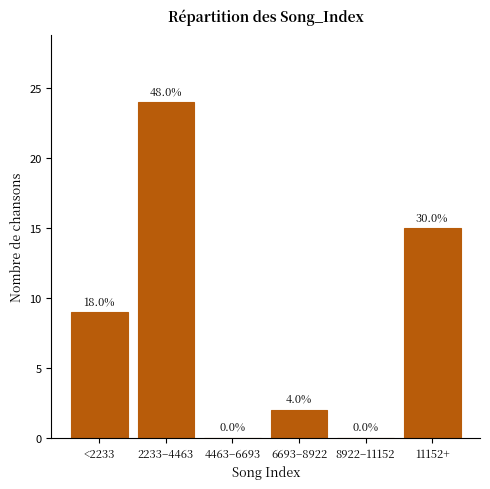

Are the bars horizontal?

No